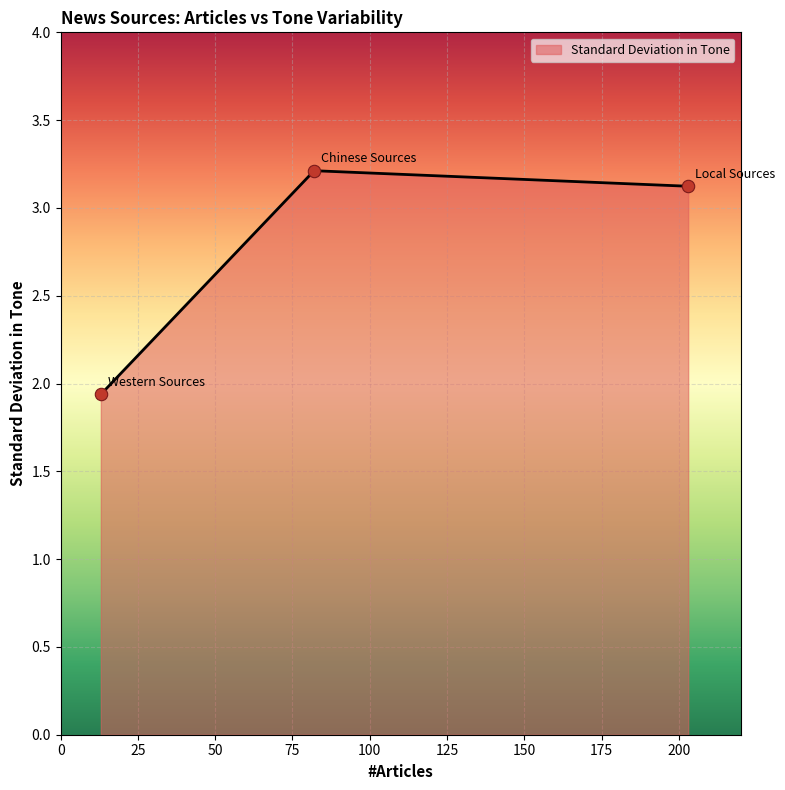

What is the greatest value displayed?

3.2